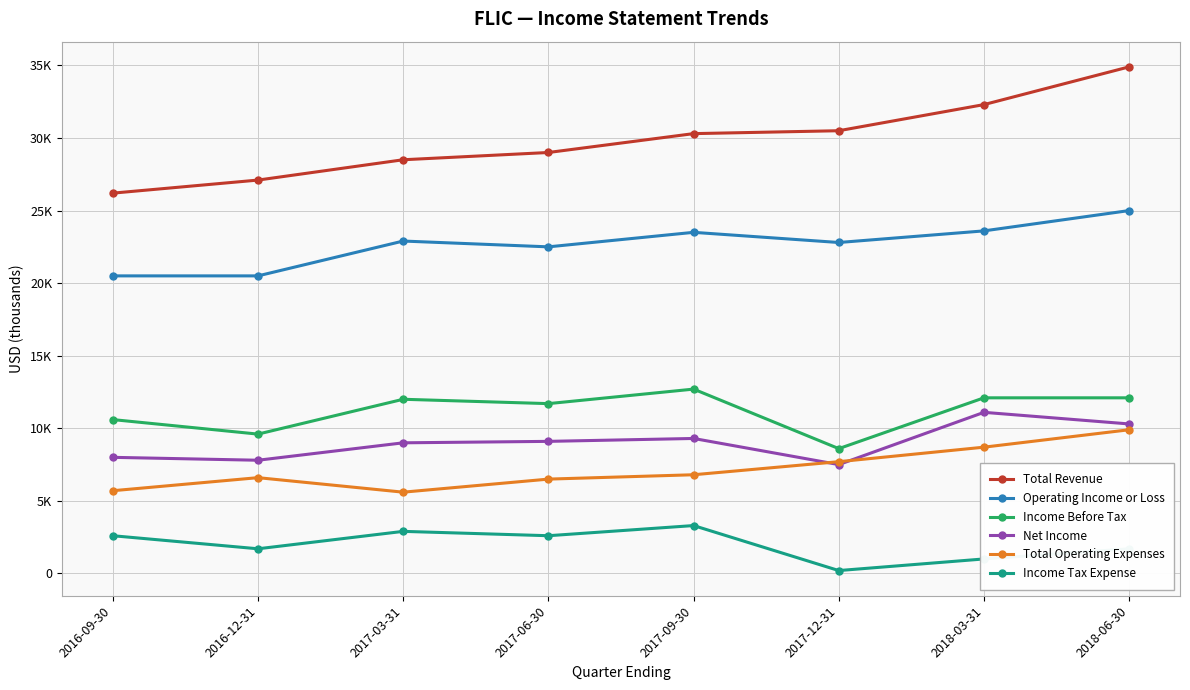

Which category has the lowest value across all series?

2017-12-31